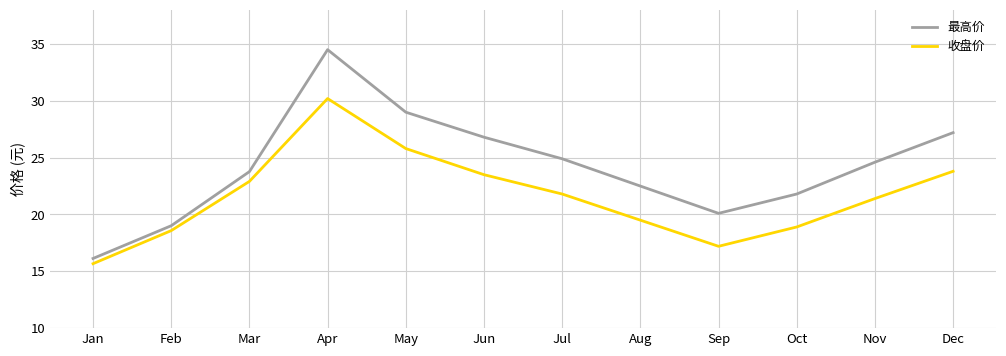

True or false: 收盘价 has more than 0 interior local peaks.

True